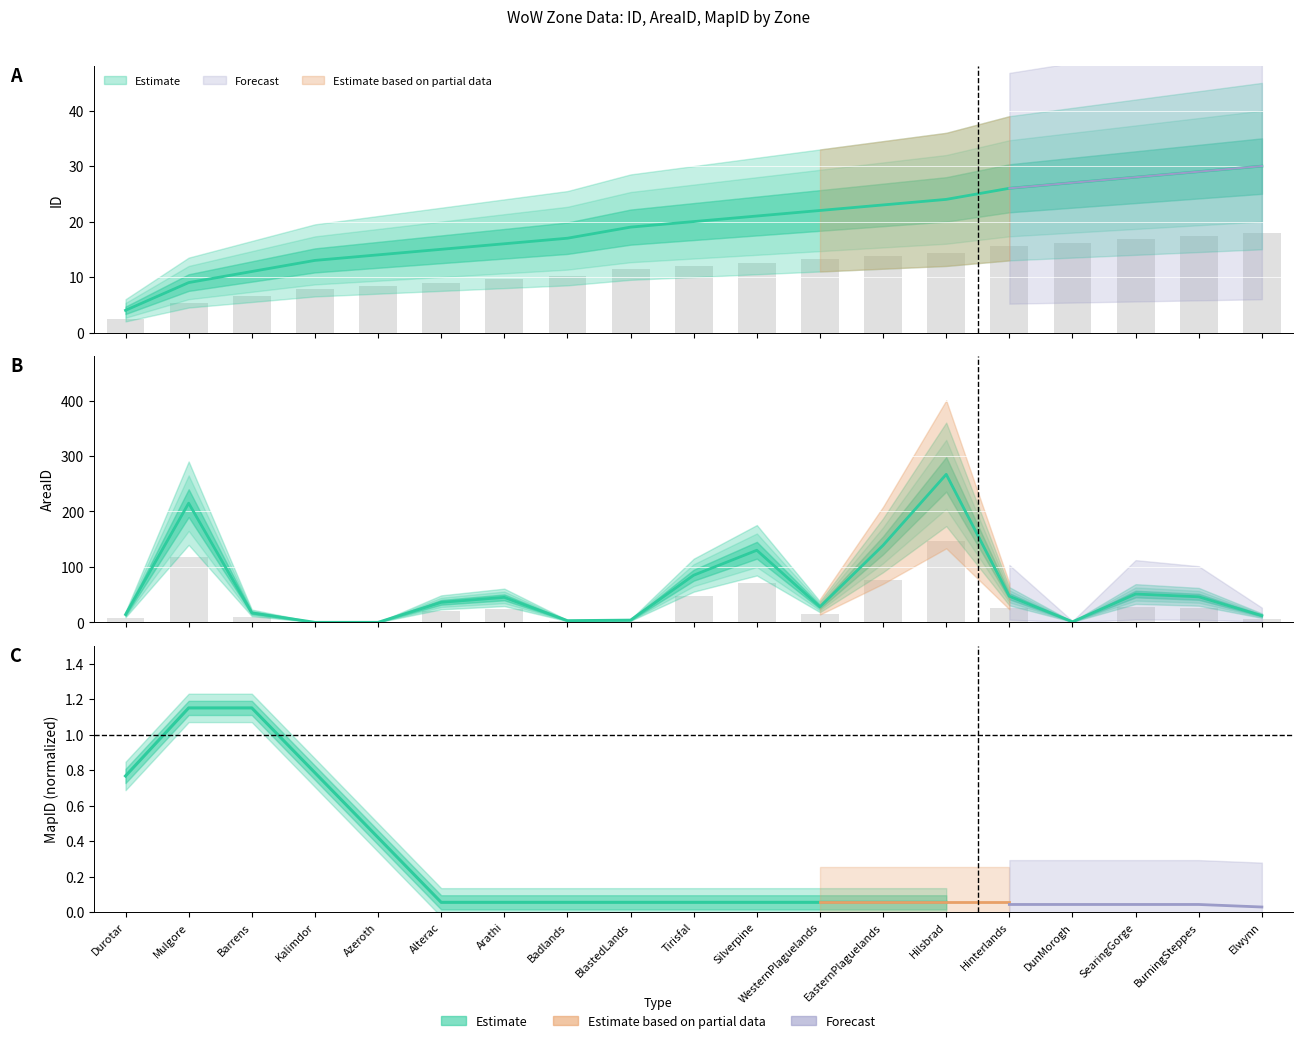

Which series changed the most between Silverpine and DunMorogh?

AreaID